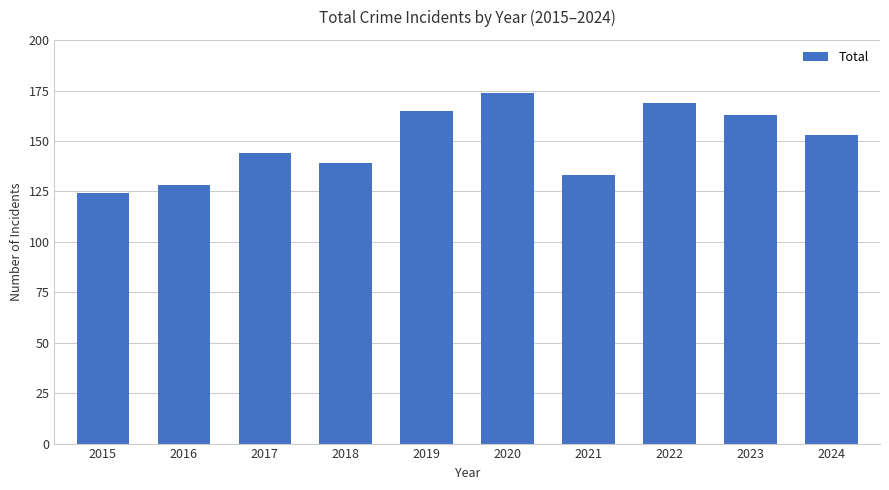

How many data points does each series have?

10